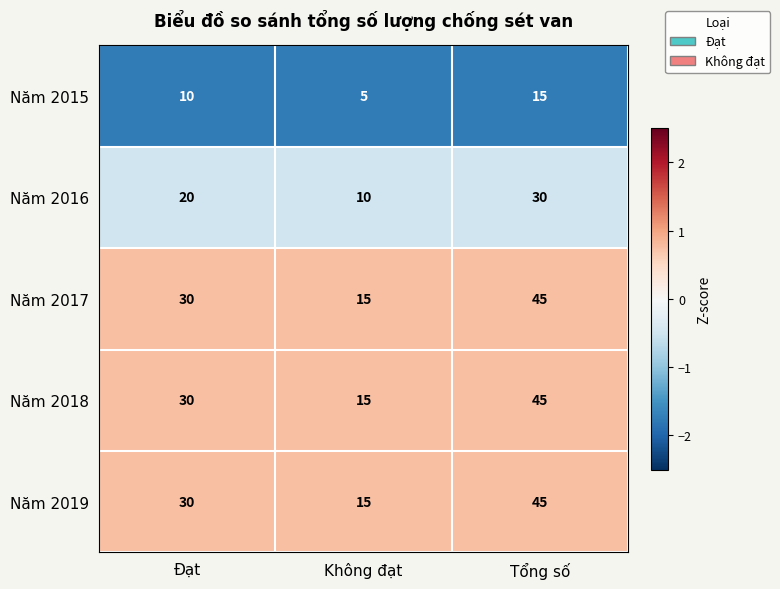

What is the difference between the highest and lowest values at Đạt?

20